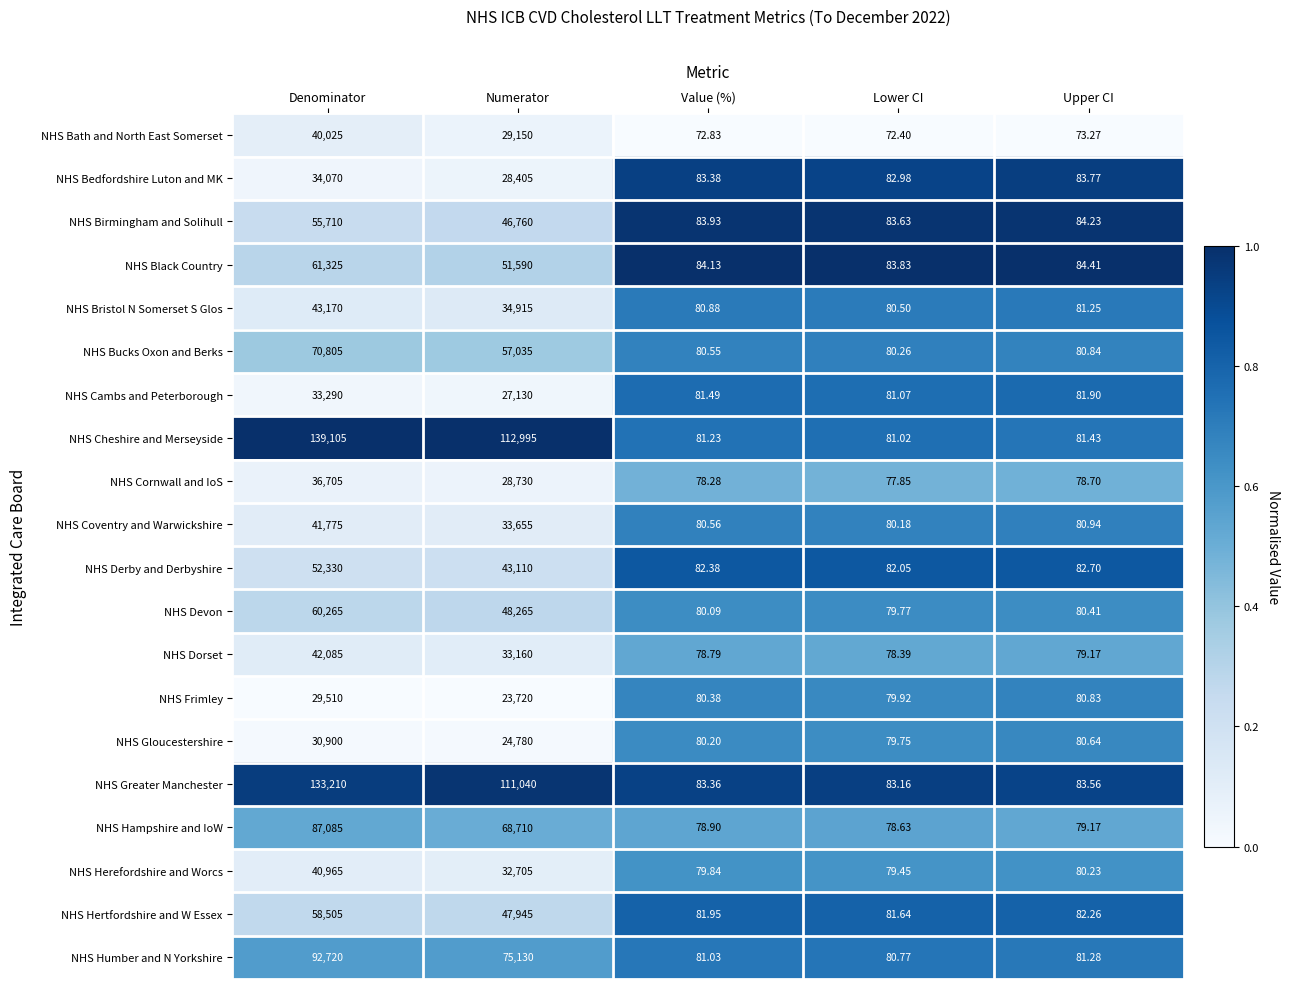

Count the number of data series in this chart.

20